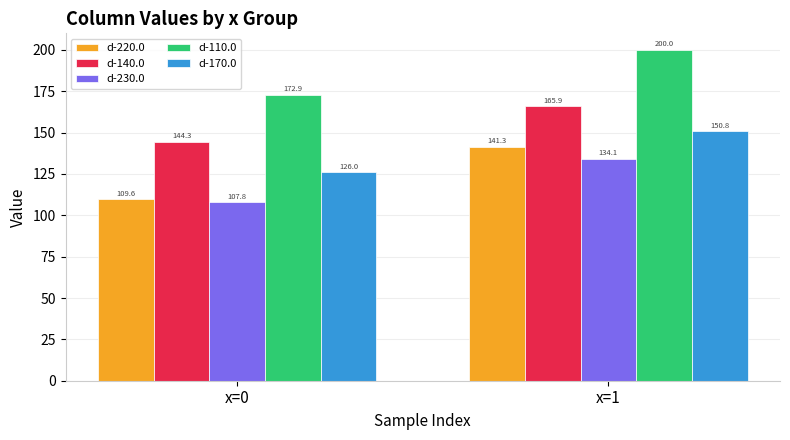

Reading left to right, transcribe all the data shown in this chart.

d-220.0: 109.6	141.3
d-140.0: 144.3	165.9
d-230.0: 107.8	134.1
d-110.0: 172.9	200.0
d-170.0: 126.0	150.8